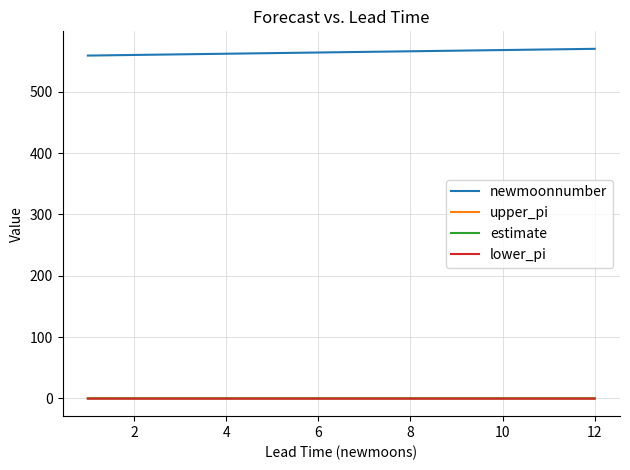

True or false: newmoonnumber and upper_pi cross at least once.

False